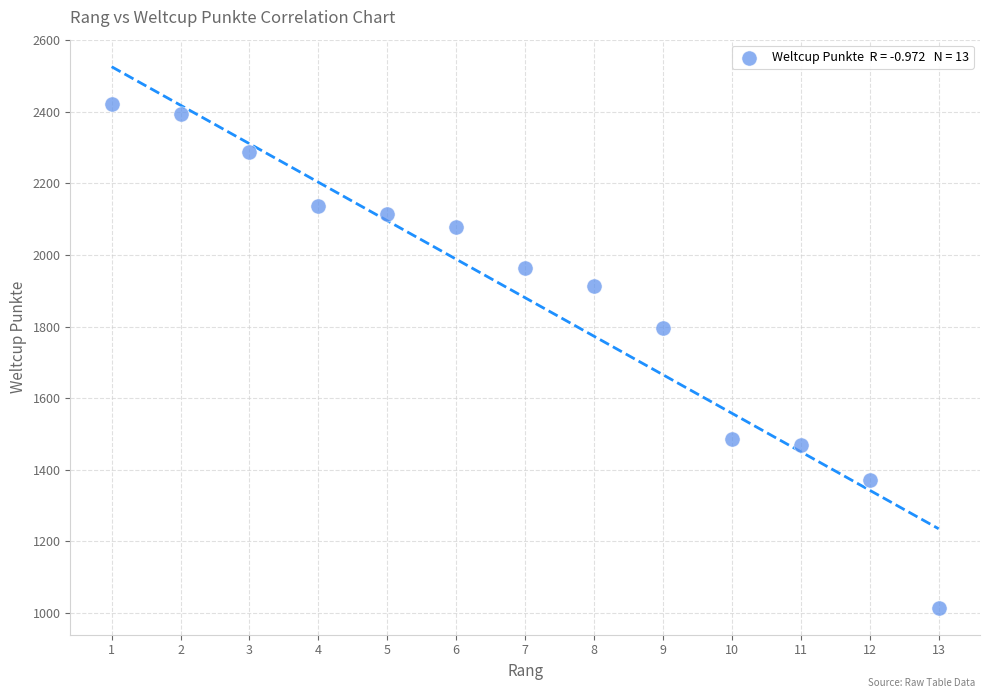

What Y value in the scatter plot is closest to 1717?

1796